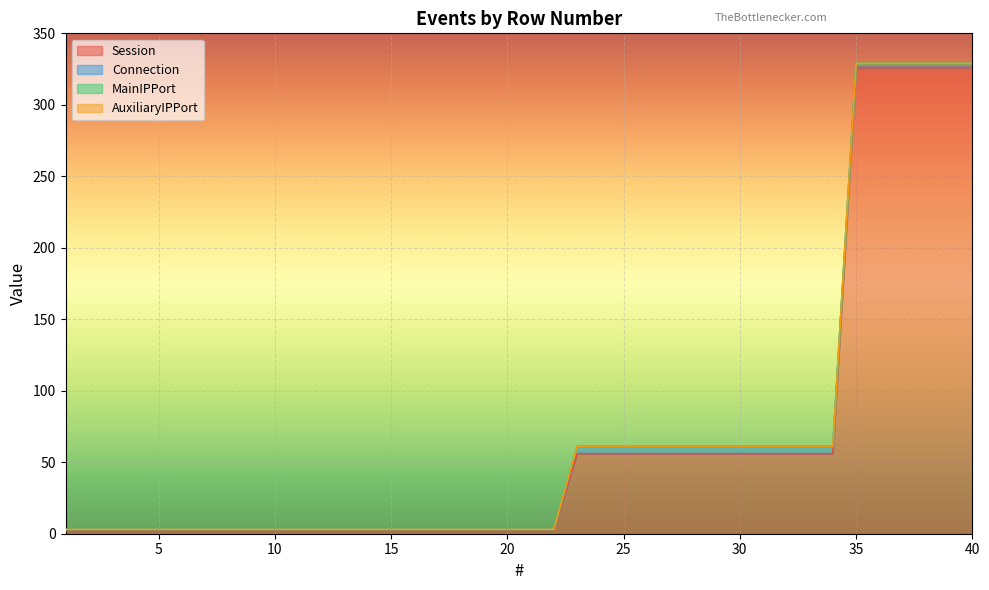

True or false: Connection has more than 2 interior local peaks.

False